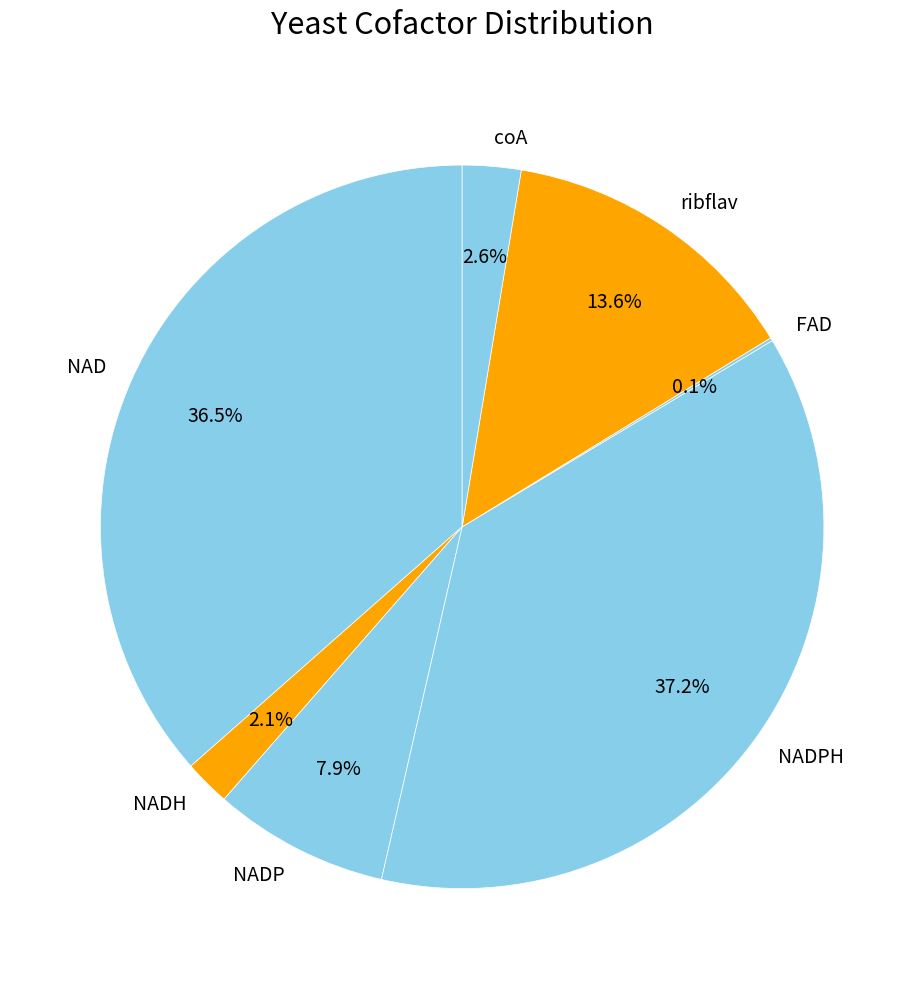

What is the largest slice in the pie chart?

NADPH